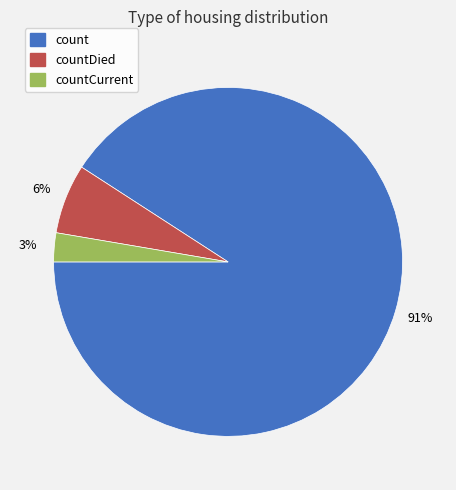

Count the number of slices in the pie.

3